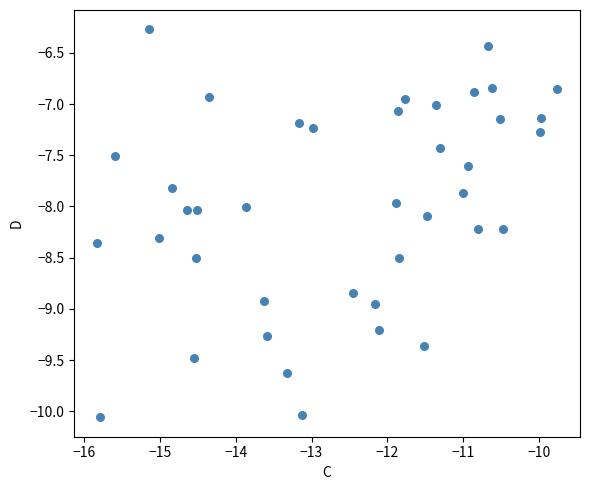

What is the range of Y values (max minus min)?

3.8